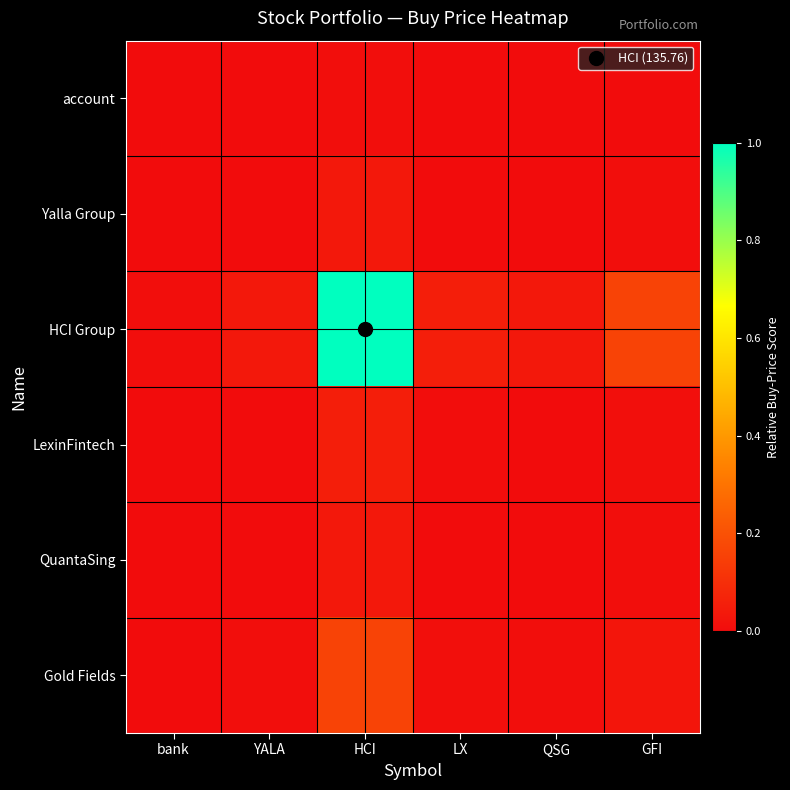

How many data points does each series have?

6